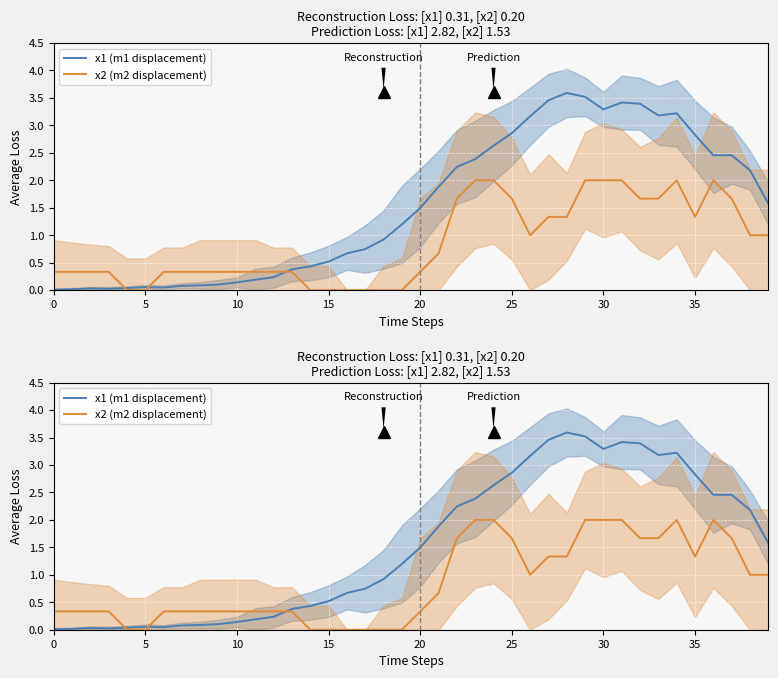

Rank the series by their maximum value, from highest to lowest.

x1 (m1 displacement), x2 (m2 displacement)